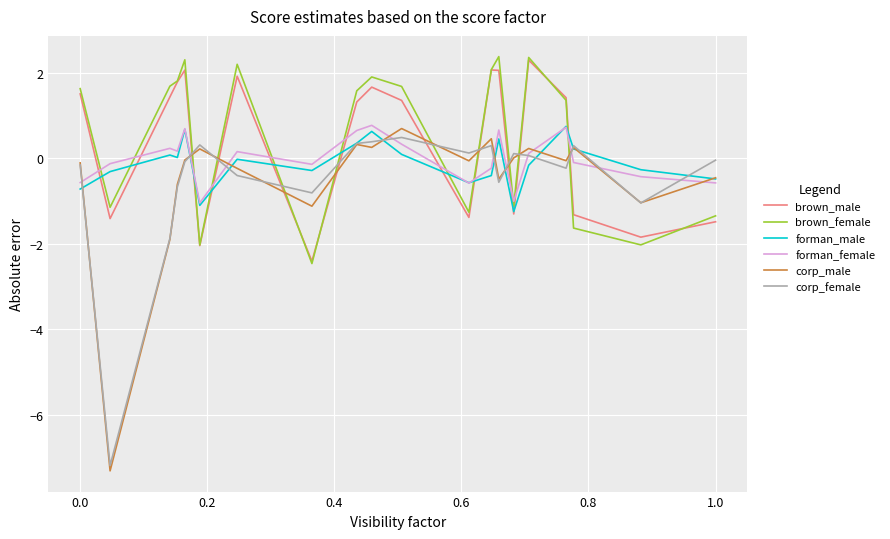

Which series has the widest spread of values?

corp_male